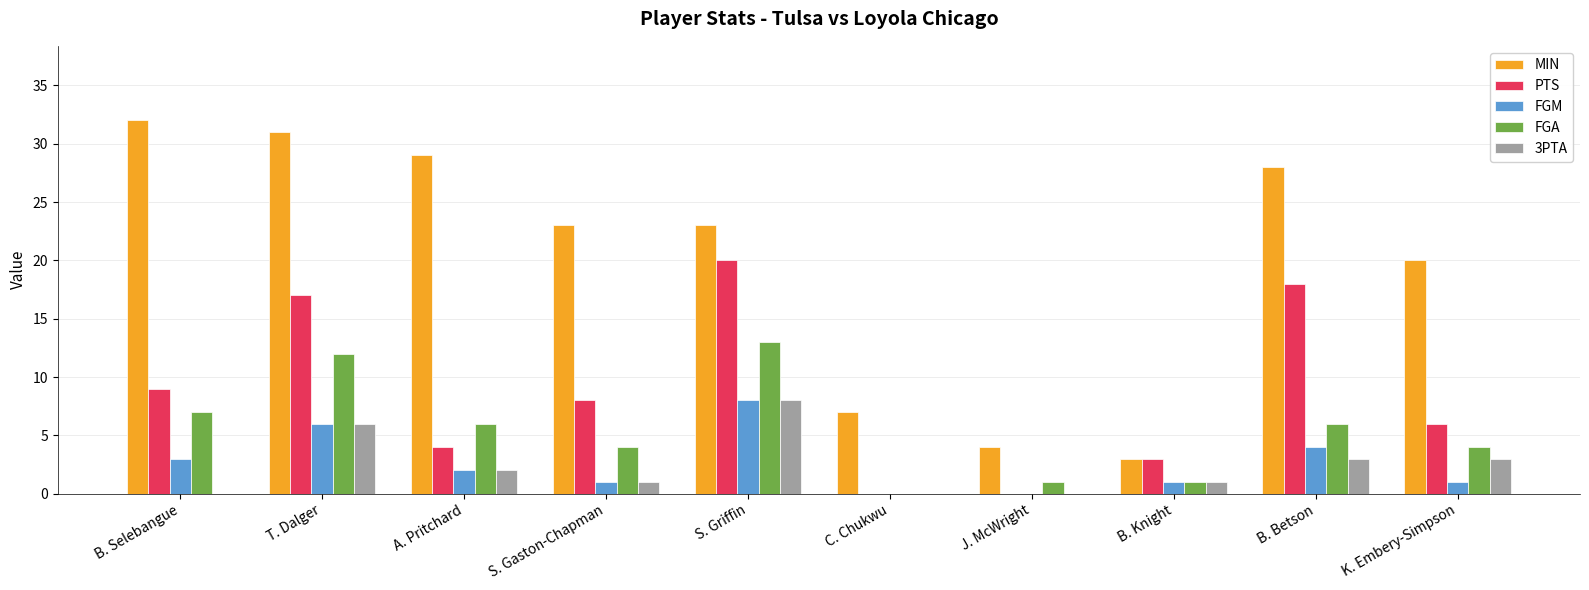

Which series has the largest total across all categories?

MIN